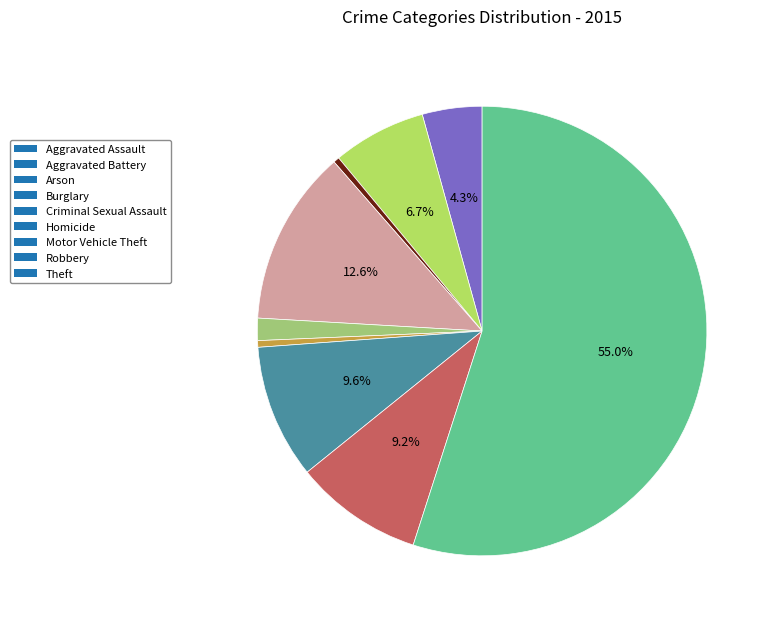

Approximately how many times larger is the value at Homicide compared to Robbery?

0.1